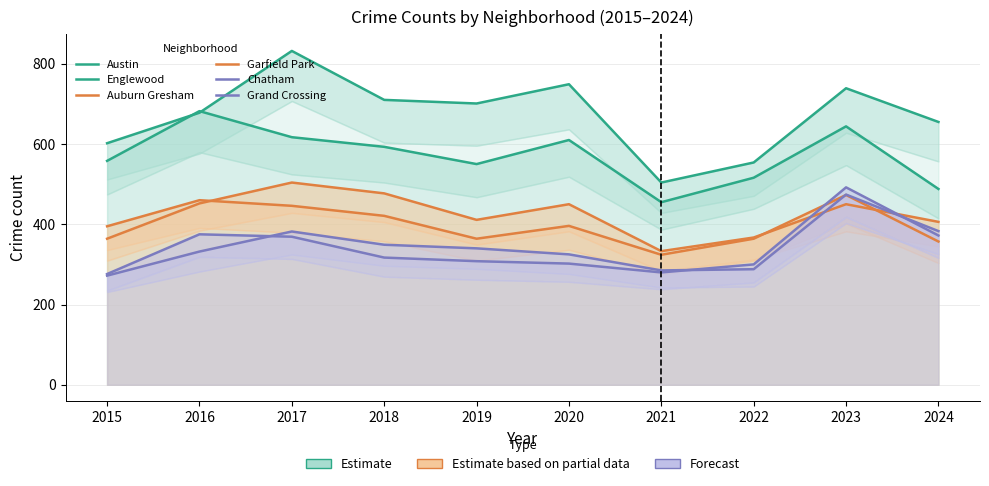

The value of Englewood at 2020 is 289. True or false?

False